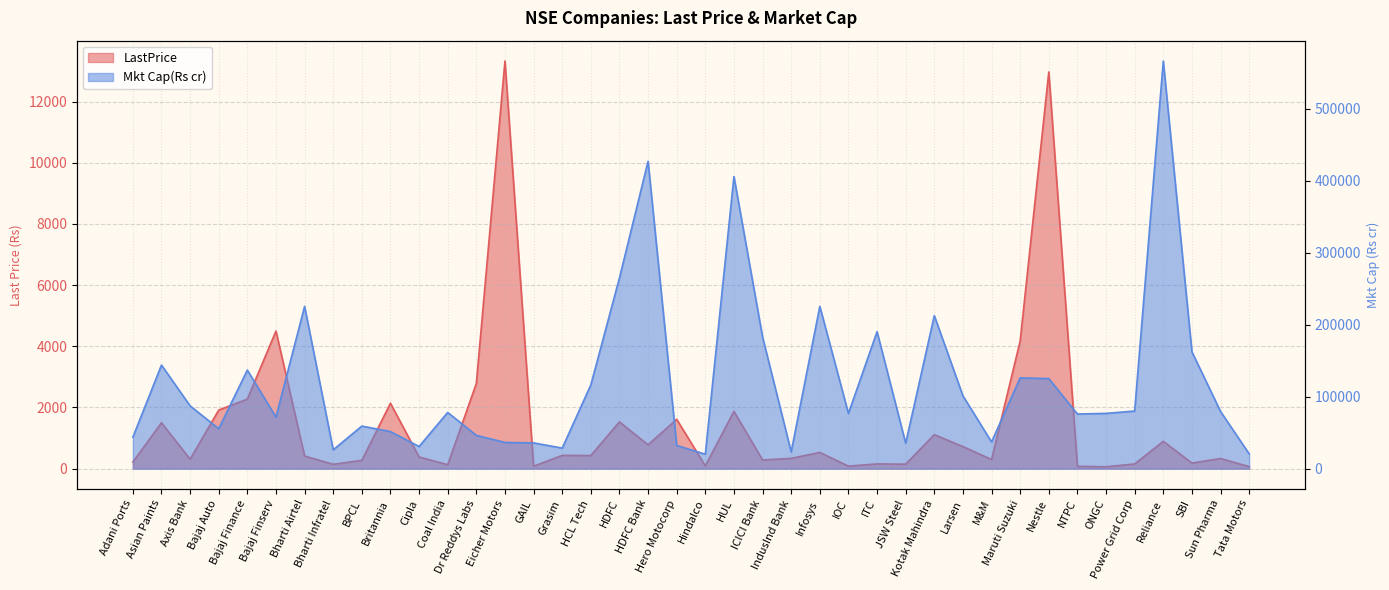

List the series in order of their overall mean, highest first.

Mkt Cap(Rs cr), LastPrice